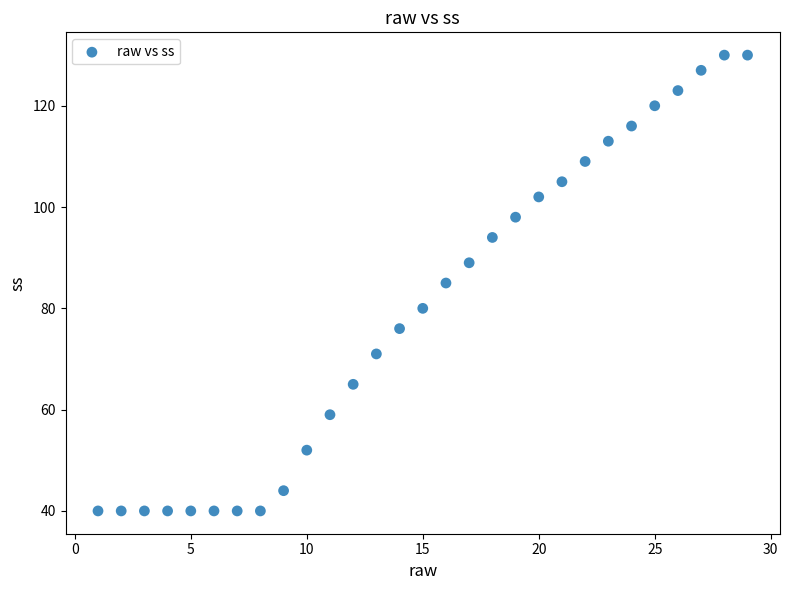

What is the range of X values (max minus min)?

28